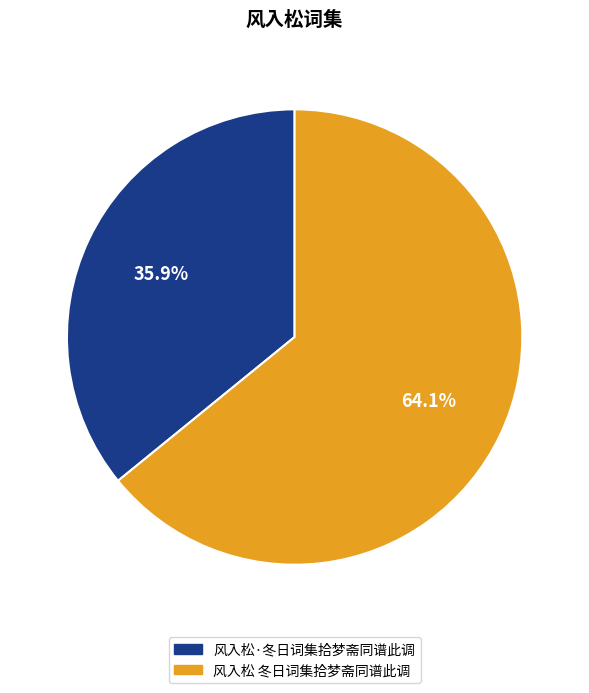

Combined, do 风入松 冬日词集拾梦斋同谱此调 and 风入松·冬日词集拾梦斋同谱此调 account for over 50%?

Yes